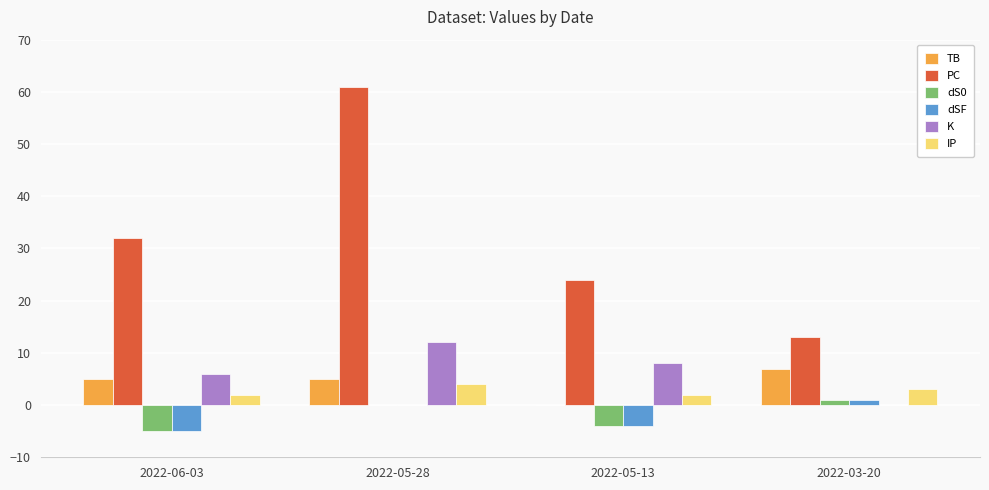

At which label is PC closest to 37?

2022-06-03